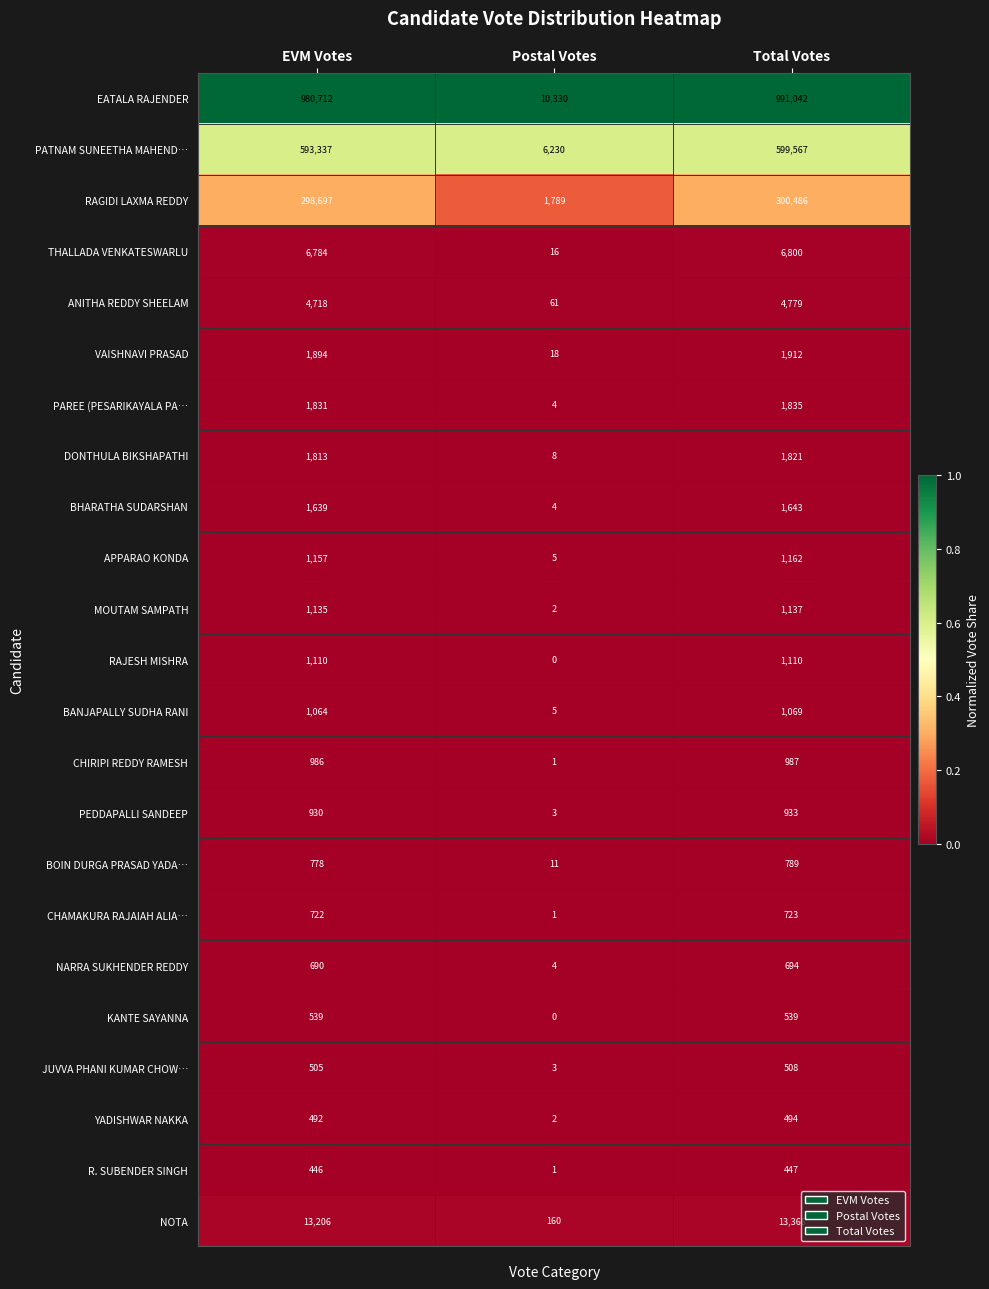

At which category is the sum across all series the highest?

Total Votes